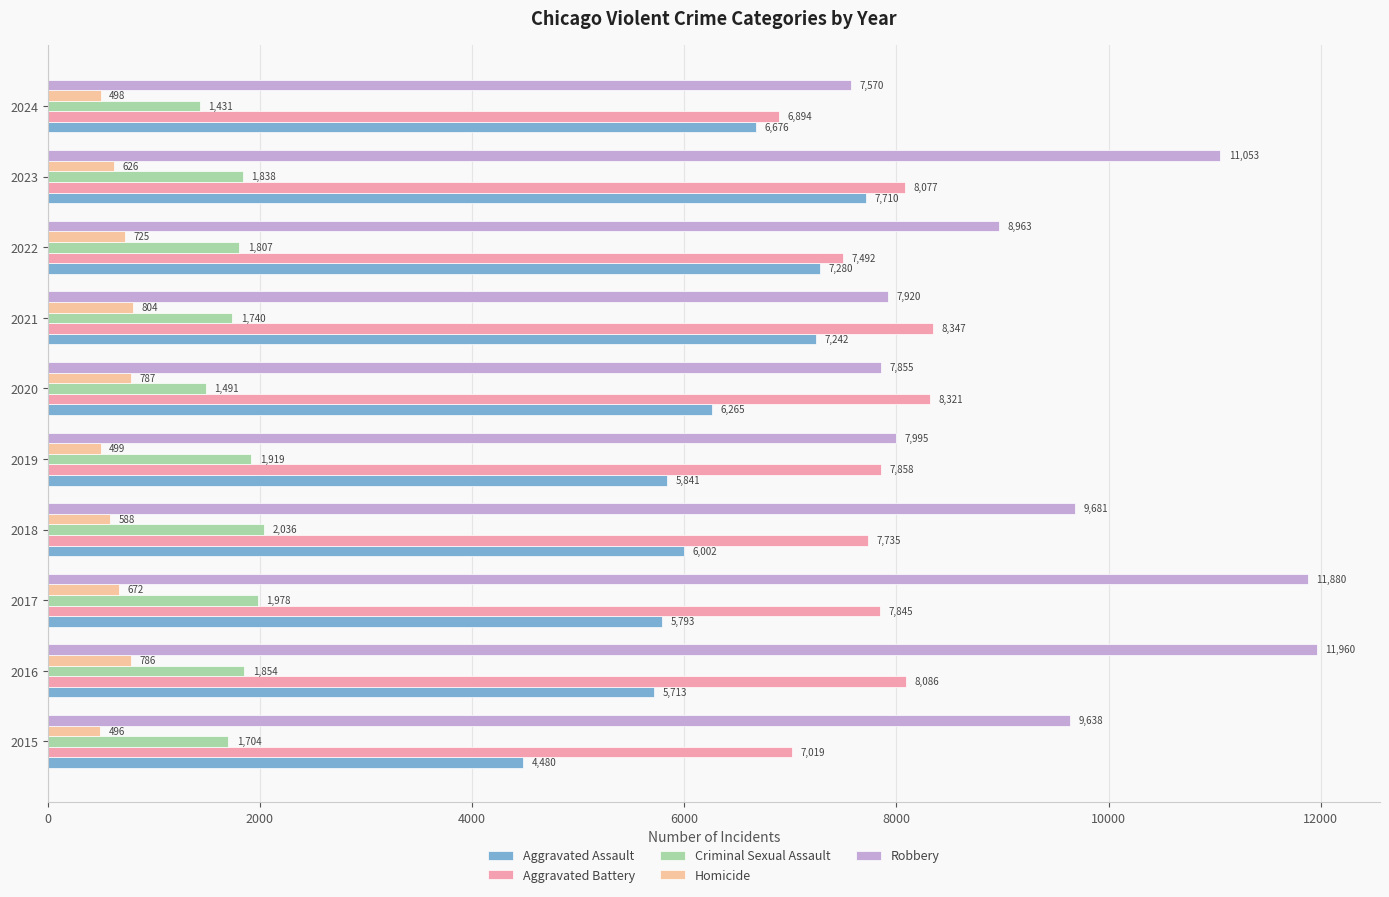

What is the smallest value displayed?

496